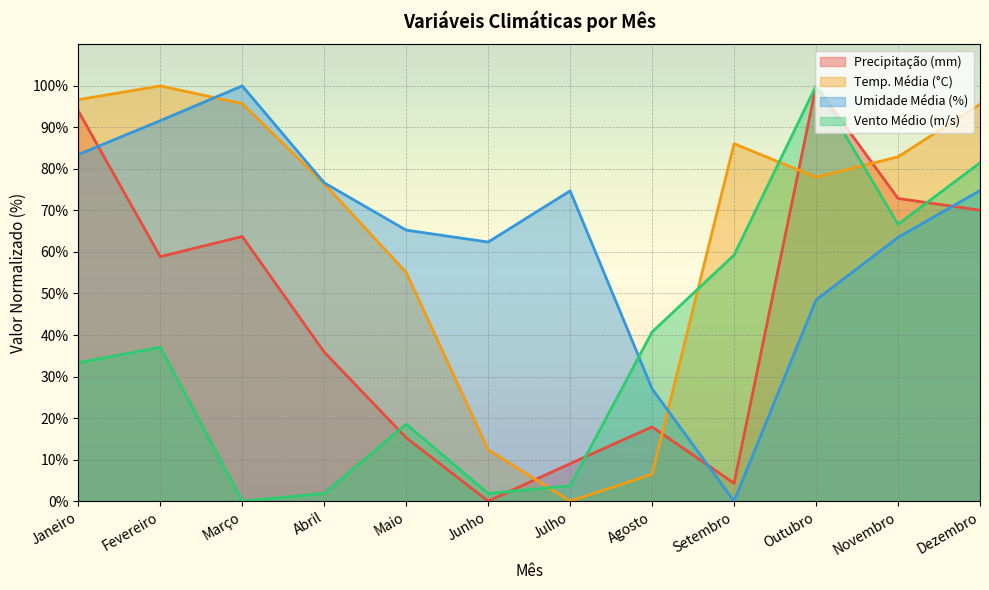

What is the spread (max minus min) of values at Outubro?

51.6